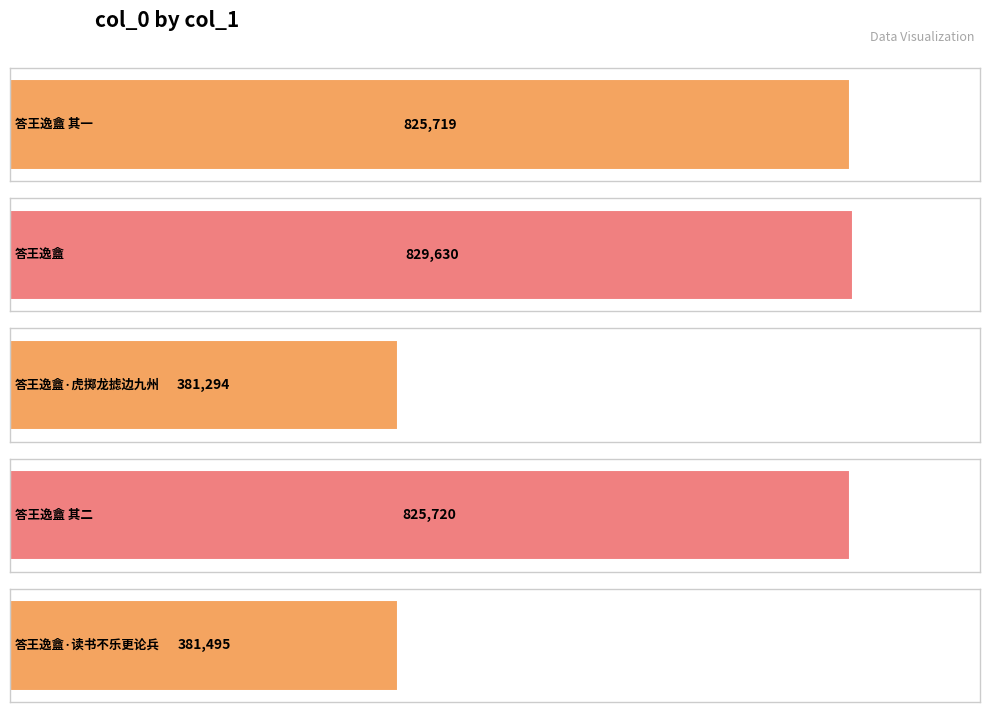

What is the label of the 3rd bar from the right?

答王逸盦·虎掷龙摅边九州